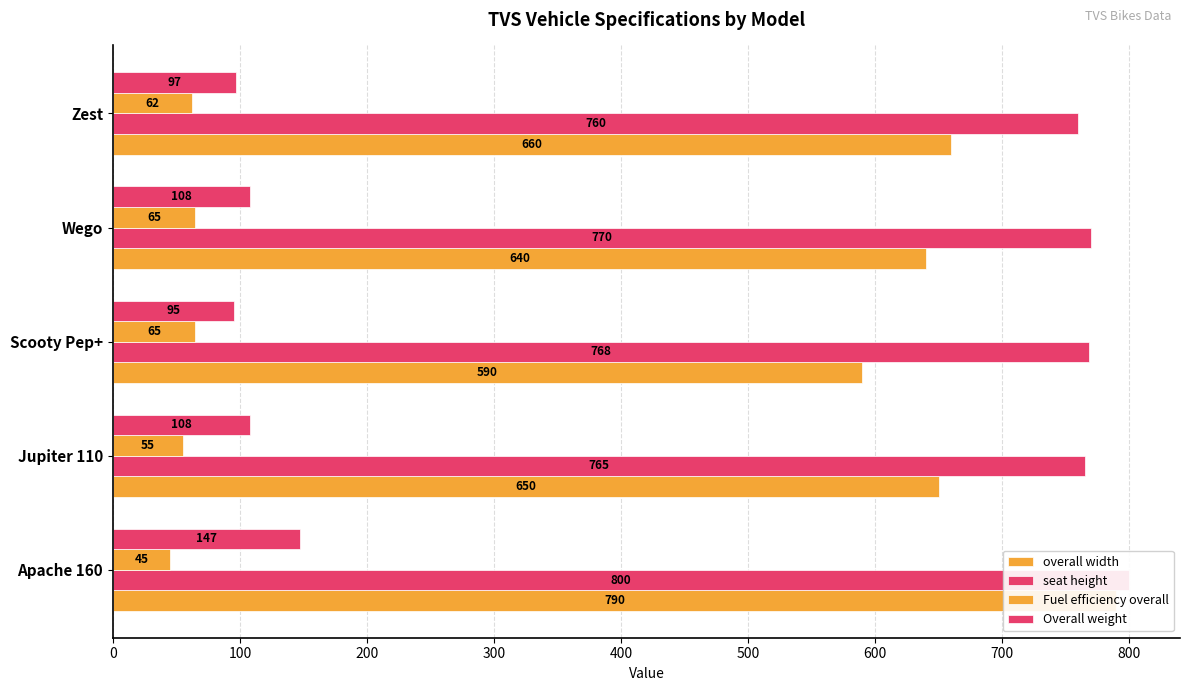

Which series has the widest spread of values?

overall width